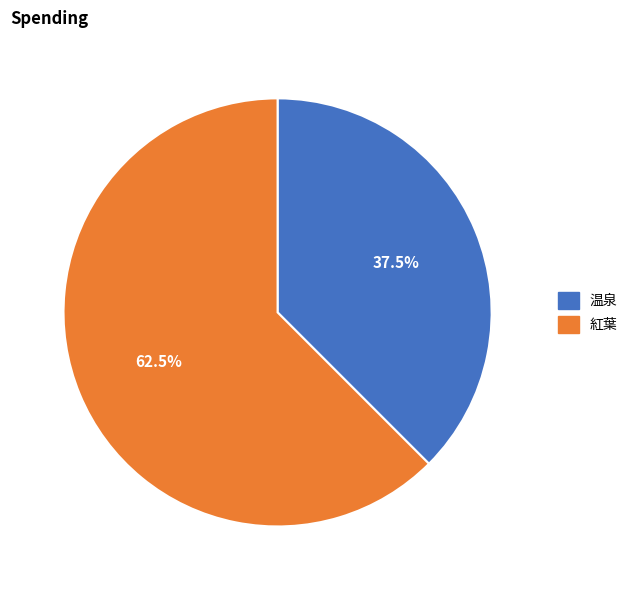

Rank the categories by value from lowest to highest.

温泉, 紅葉